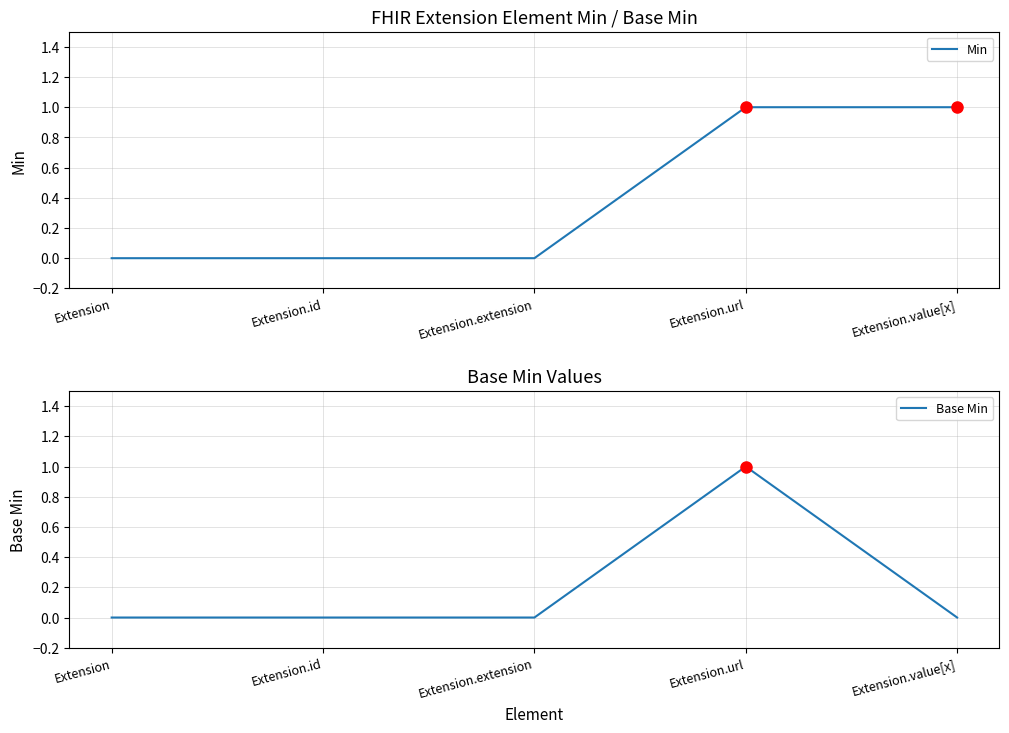

List the series in order of their peak value, highest first.

Min, Base Min